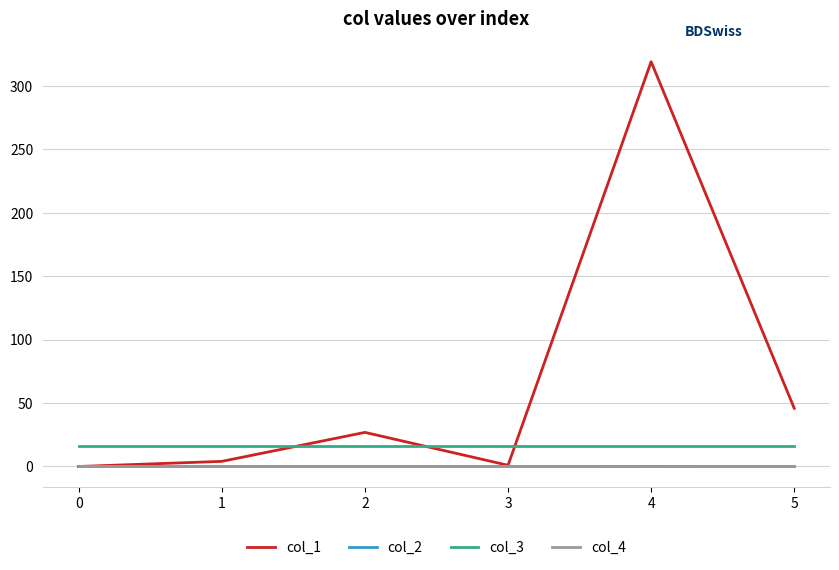

The value of col_2 at 1 is 0.0. True or false?

True